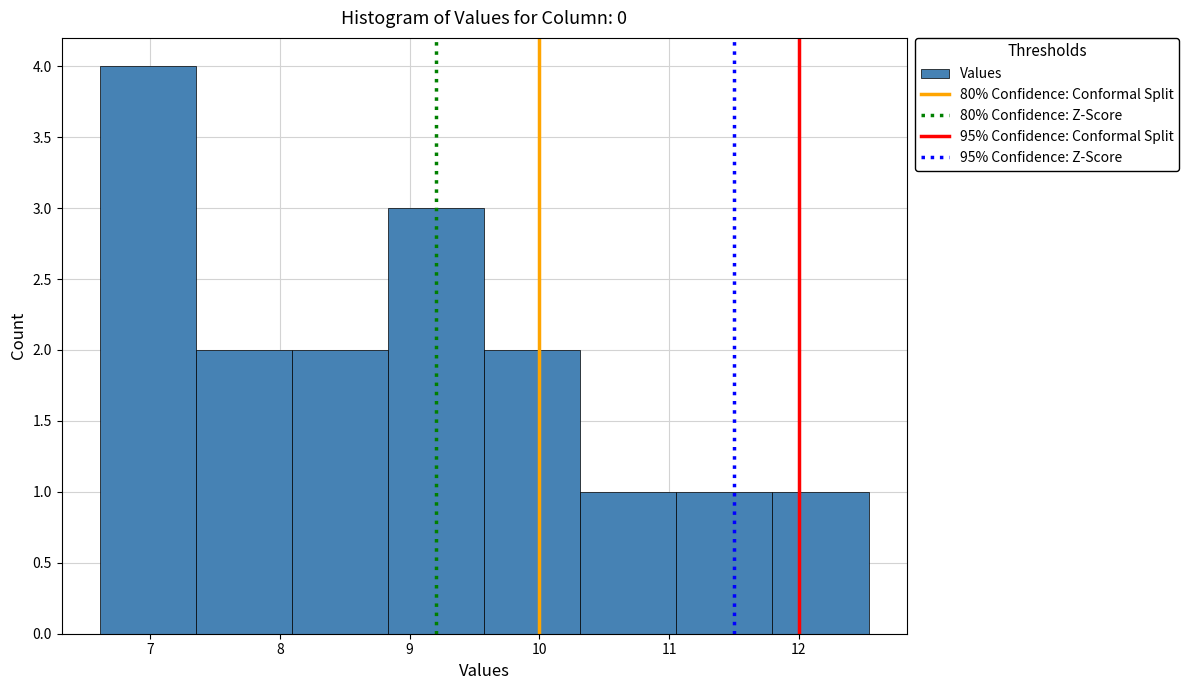

Reading left to right, list every bar in this chart as the range it spans on the x-axis followed by its height. Neither the bar edges nor the heights are printed on the chart, so give them approximately, as read against the axes.

6.6 to 7.4: 4
7.4 to 8.1: 2
8.1 to 8.8: 2
8.8 to 9.6: 3
9.6 to 10.3: 2
10.3 to 11.1: 1
11.1 to 11.8: 1
11.8 to 12.5: 1